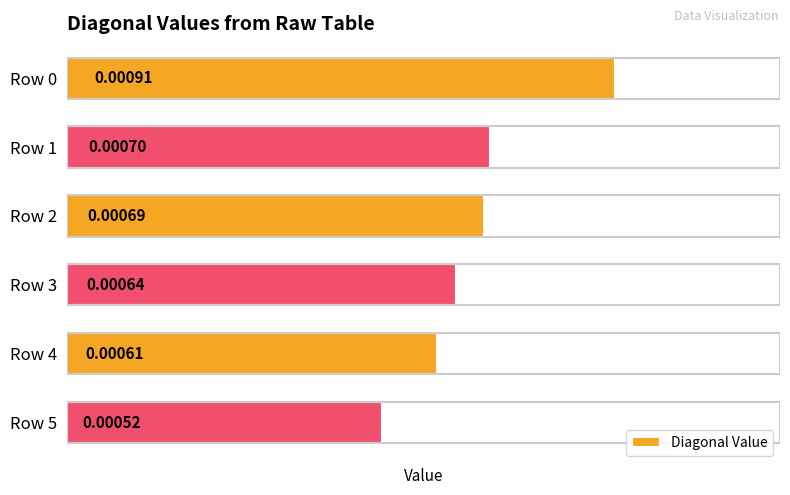

Between Row 5 and Row 1, which is larger?

Row 1